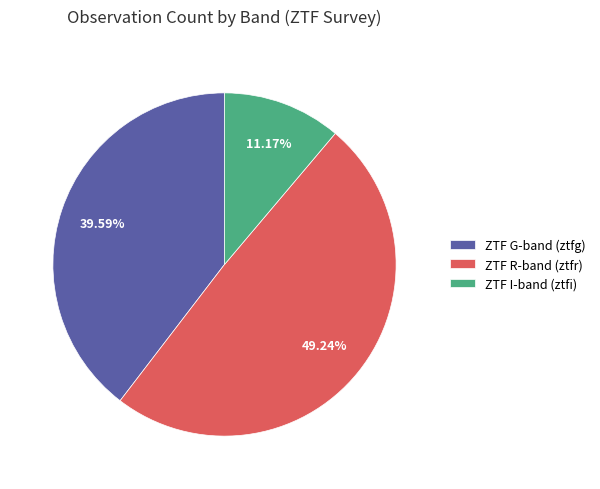

Count the number of slices in the pie.

3